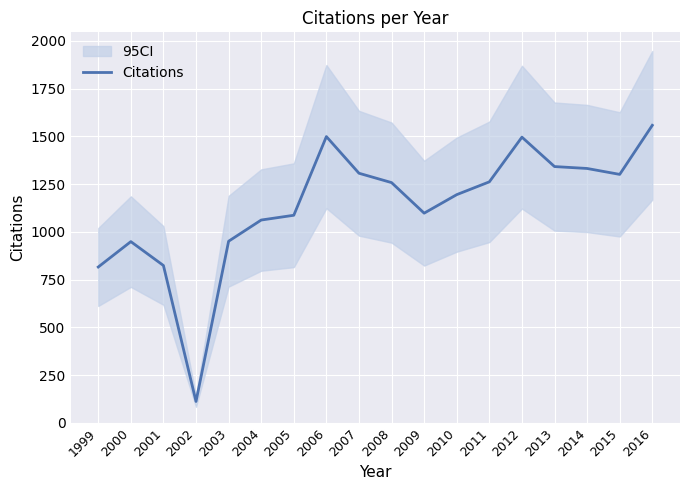

At which category does the data reach its first local valley?

2002